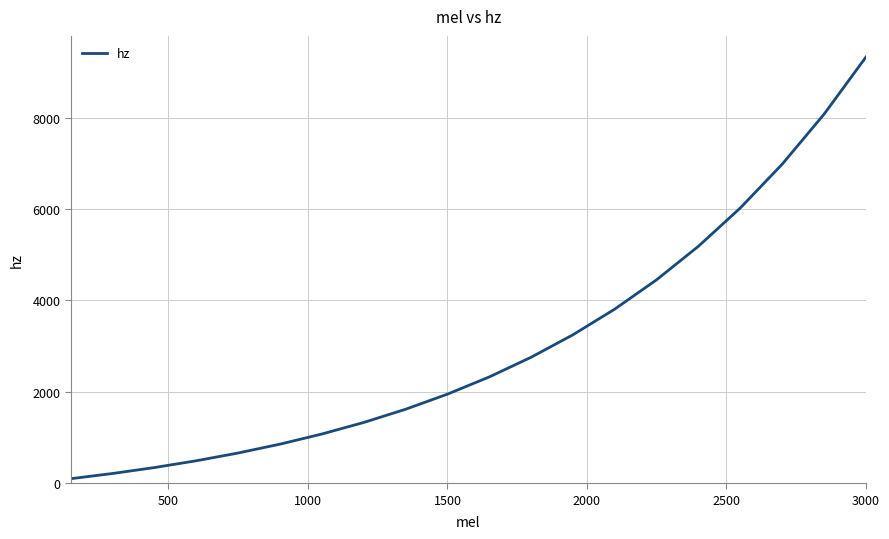

What is the greatest value displayed?

9326.9